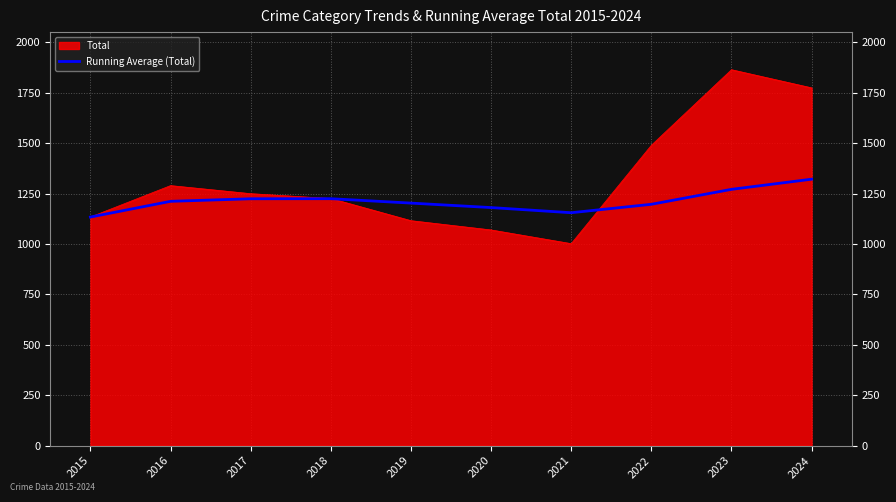

Which series has the widest spread of values?

Total